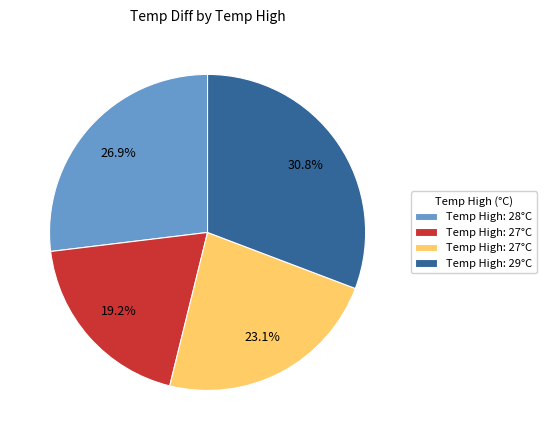

Is there any slice that represents more than half of the pie?

No